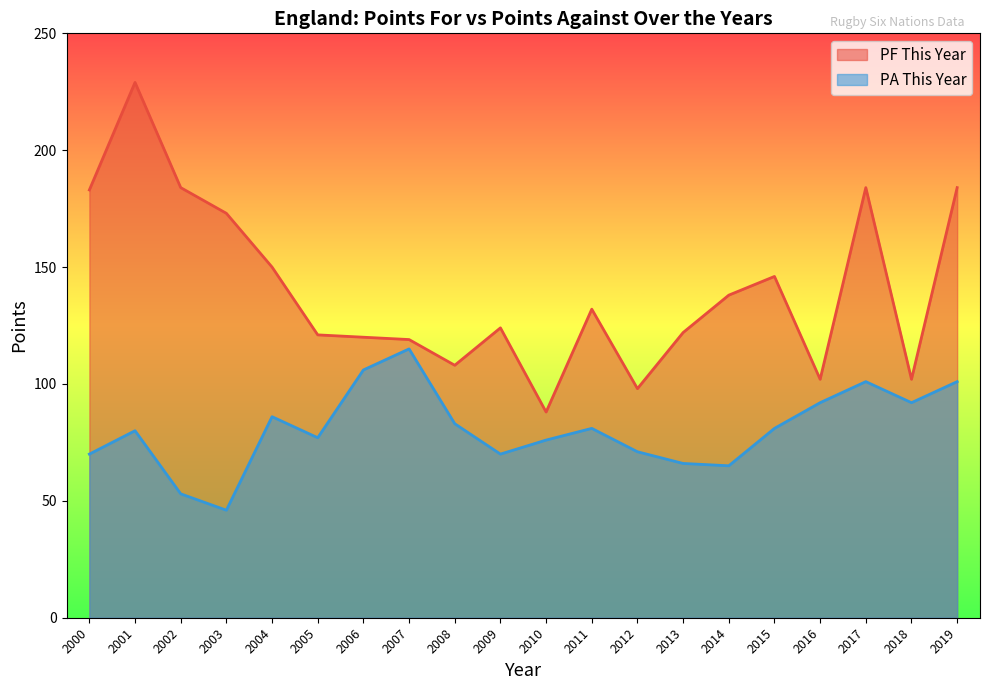

What is the sum of all PF This Year values?

2807